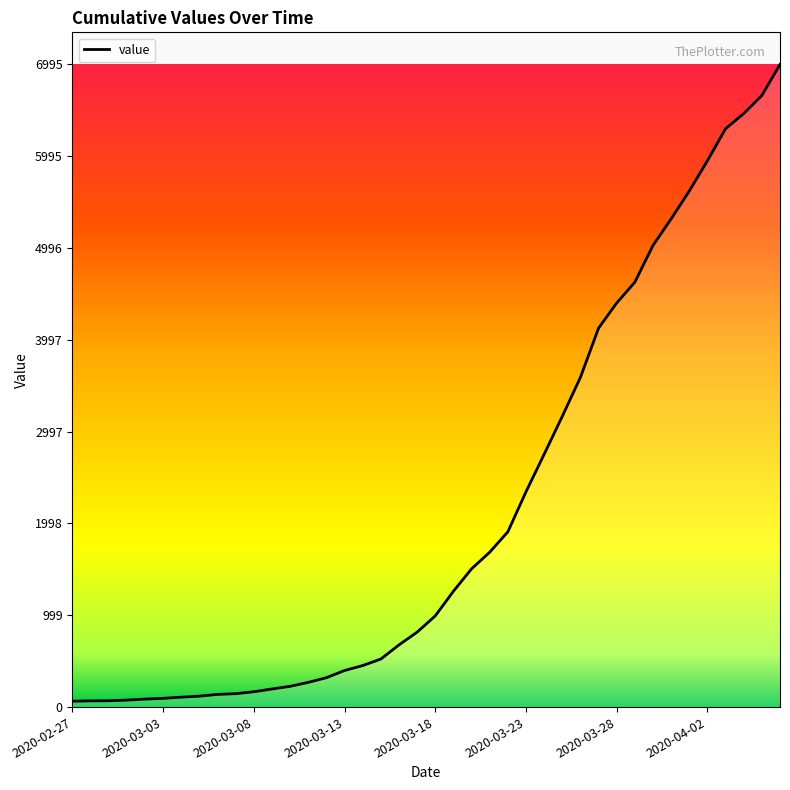

What is the greatest value displayed?

6995